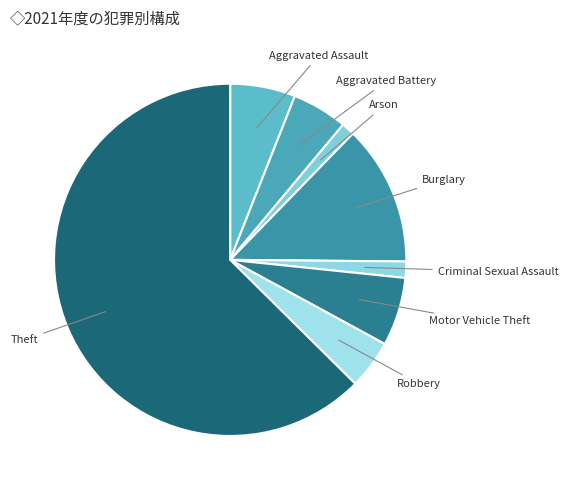

Rank the categories by value from lowest to highest.

Arson, Criminal Sexual Assault, Robbery, Aggravated Battery, Aggravated Assault, Motor Vehicle Theft, Burglary, Theft